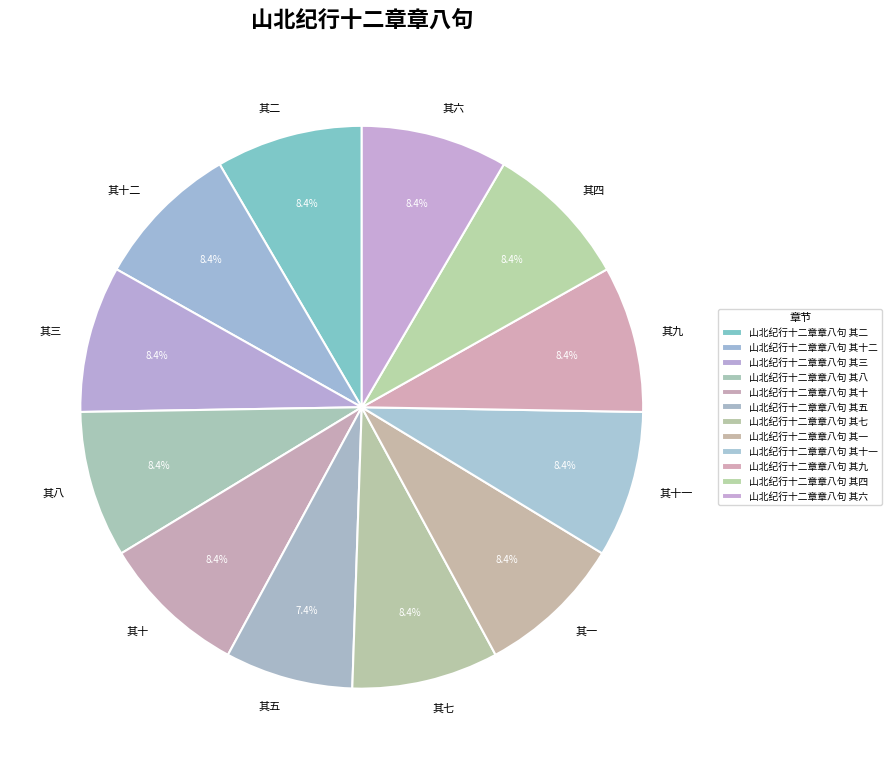

Is there any slice that represents more than half of the pie?

No